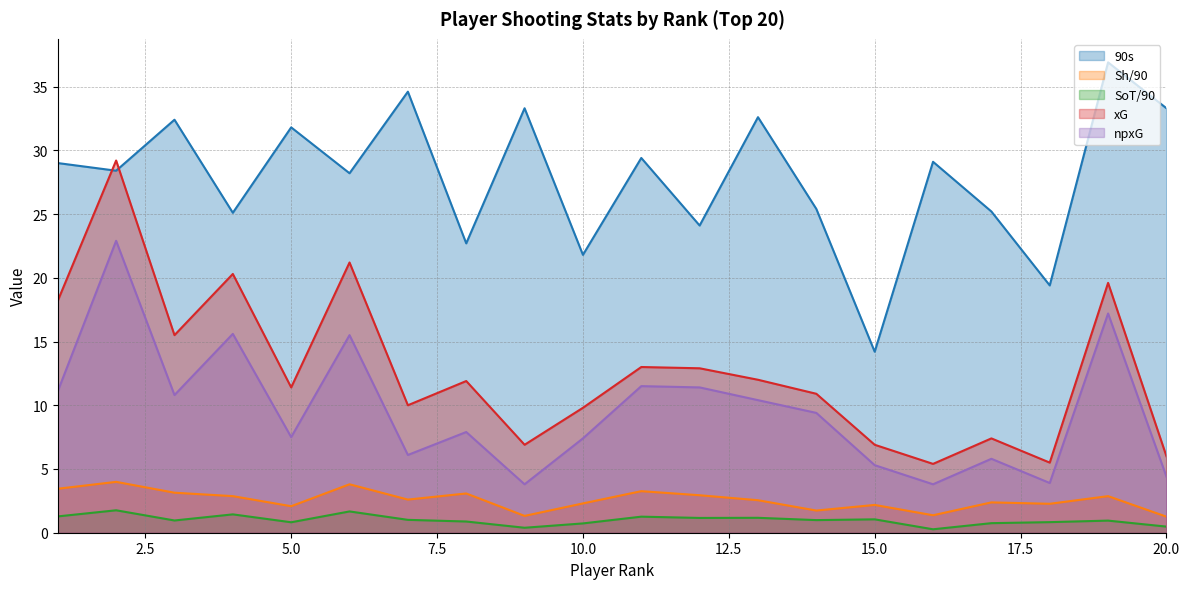

Does the chart display data point markers on the line(s)?

No